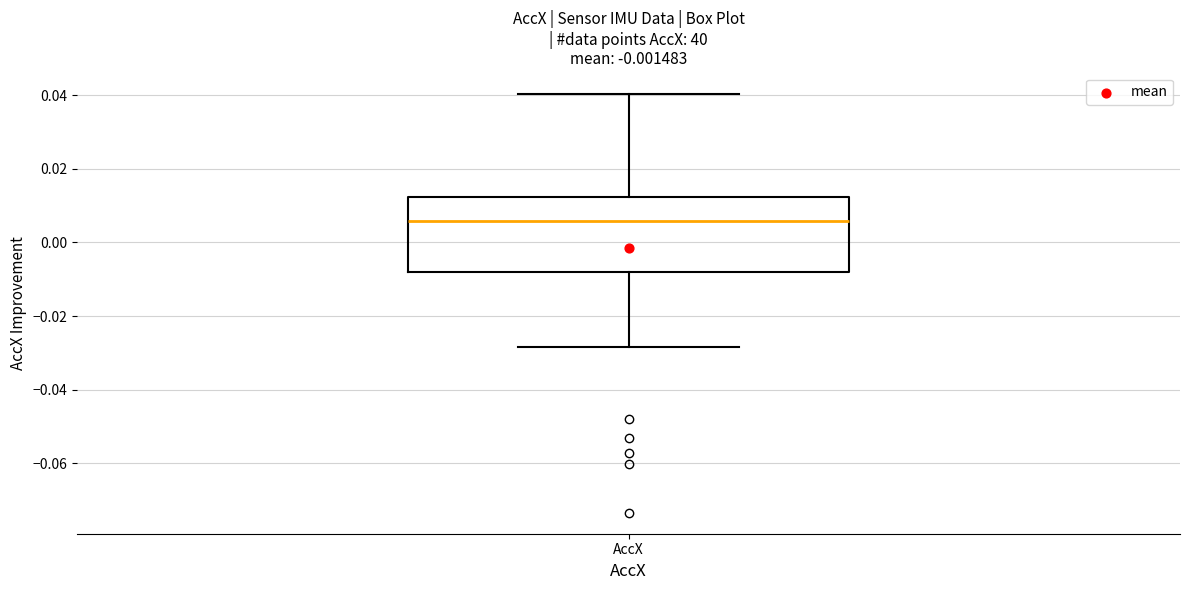

Read this box plot against the y-axis: the position of the median line, the range covered by the box, and the ends of both whiskers. The values are not printed on the chart, so give them approximately, as read against the axis.

median 0.006, box -0.008 to 0.012, whiskers -0.028 to 0.040